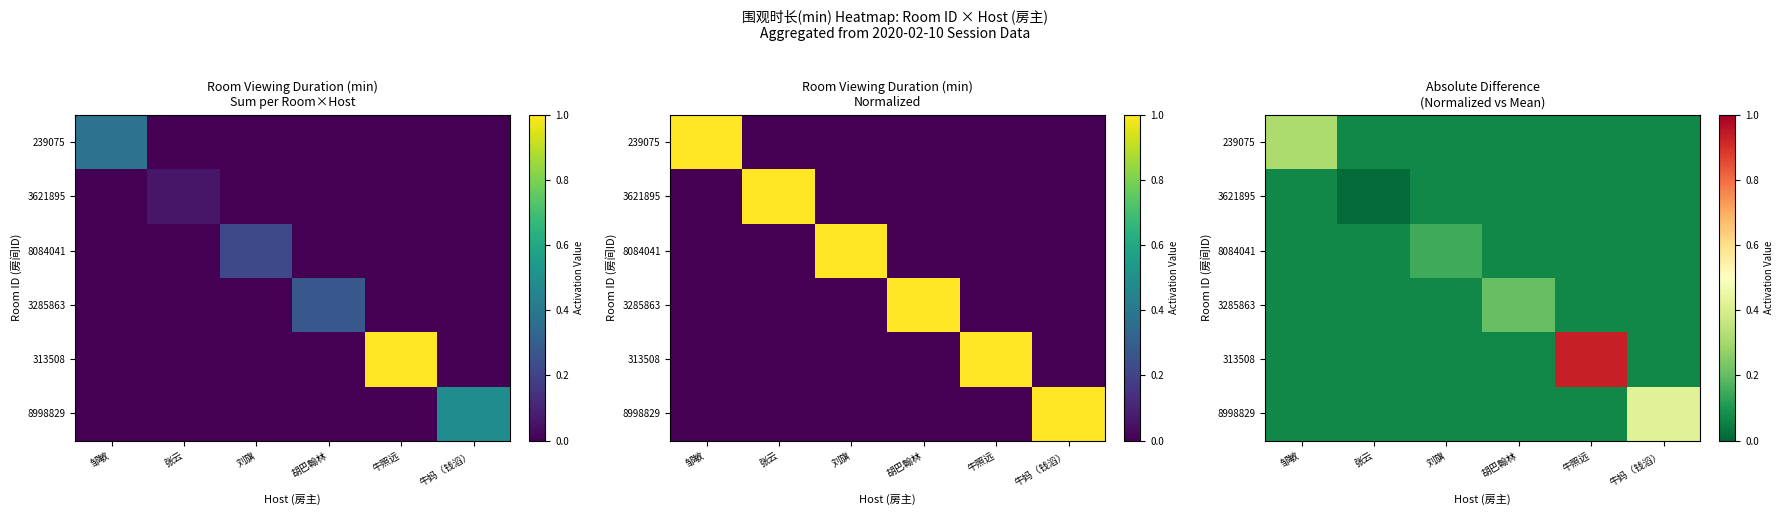

What is the total value across all series at 胡巴翰林?

0.5